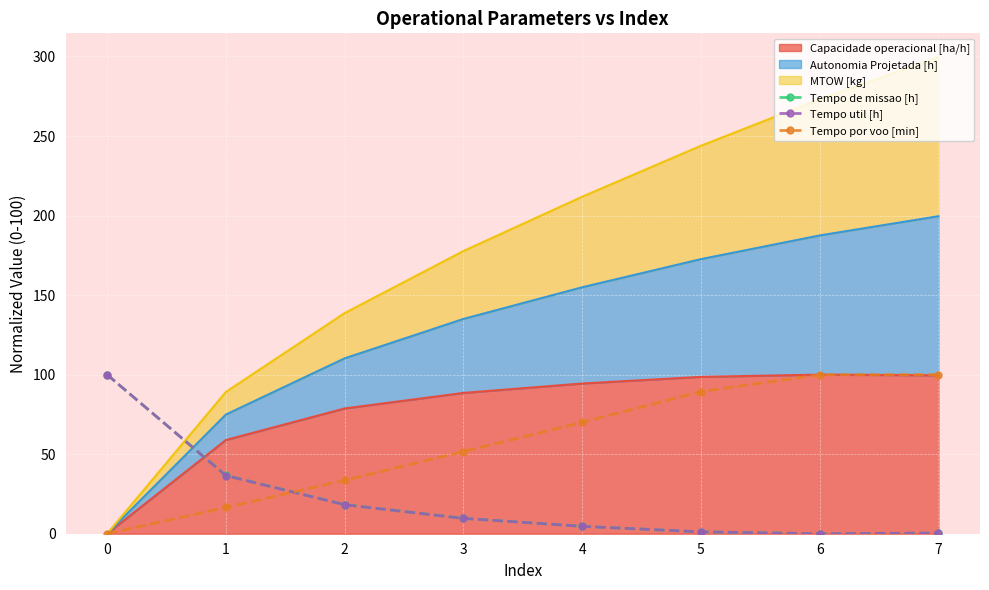

Reading right to left, list all the values displayed in this chart.

Tempo de missao [h]: 0.3	0.0	1.2	4.7	9.7	18.3	36.7	100.0
Tempo util [h]: 0.4	0.0	1.2	4.6	9.7	18.2	36.6	100.0
Tempo por voo [min]: 100.0	99.9	89.3	70.0	51.6	33.6	16.5	0.0